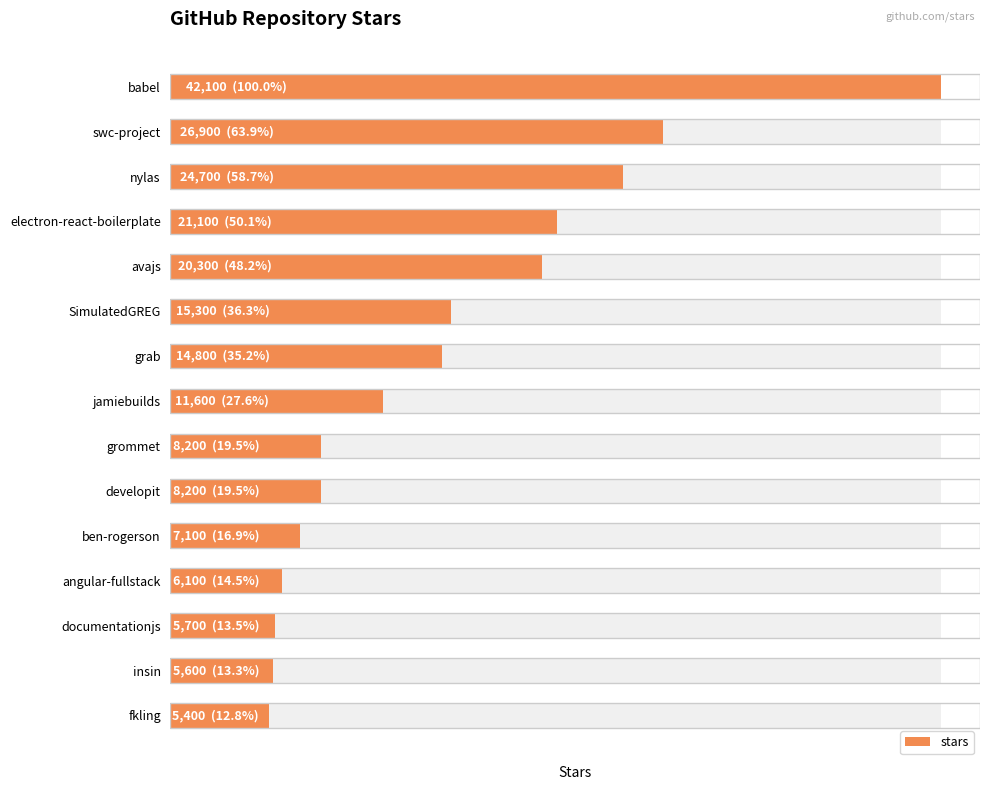

Reading left to right, list all the values displayed in this chart.

0=42100	1=26900	2=24700	3=21100	4=20300	5=15300	6=14800	7=11600	8=8200	9=8200	10=7100	11=6100	12=5700	13=5600	14=5400